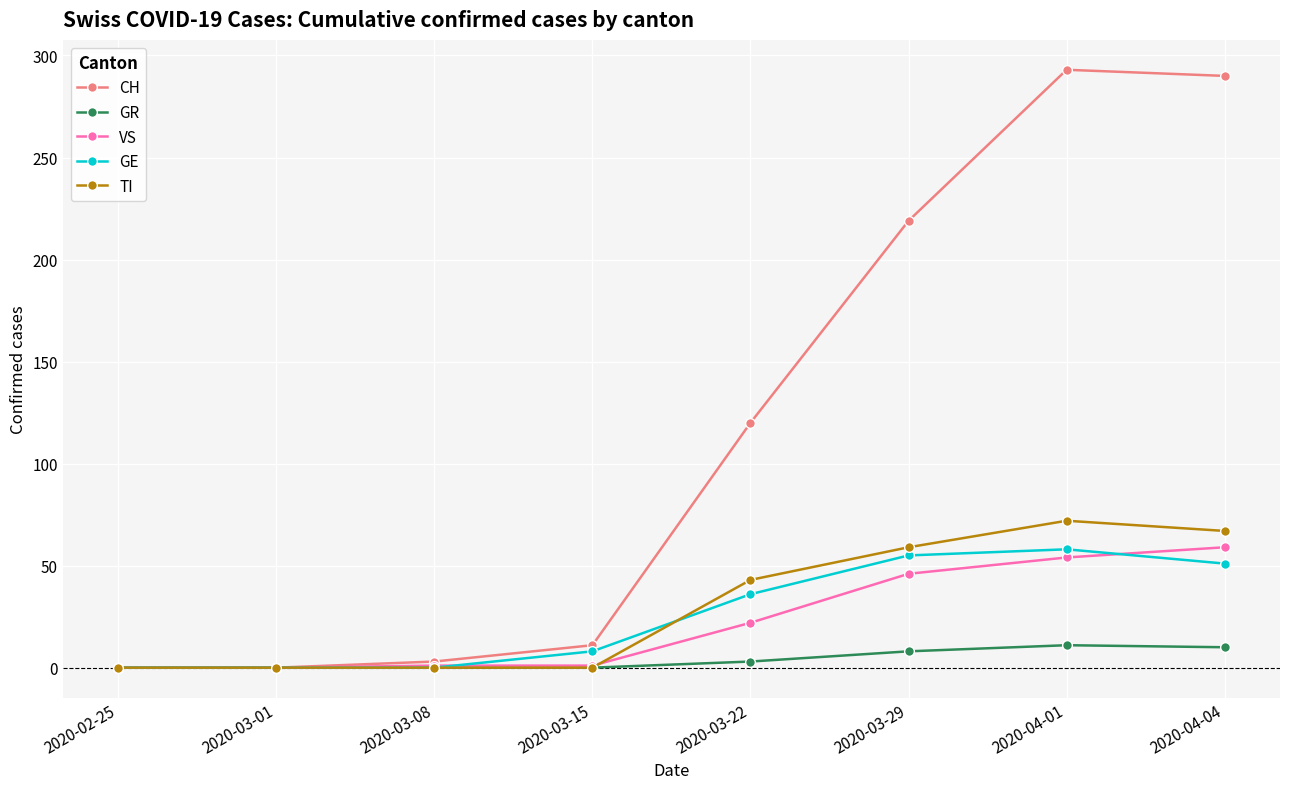

In CH, how many points are higher than both neighbors (excluding endpoints)?

1